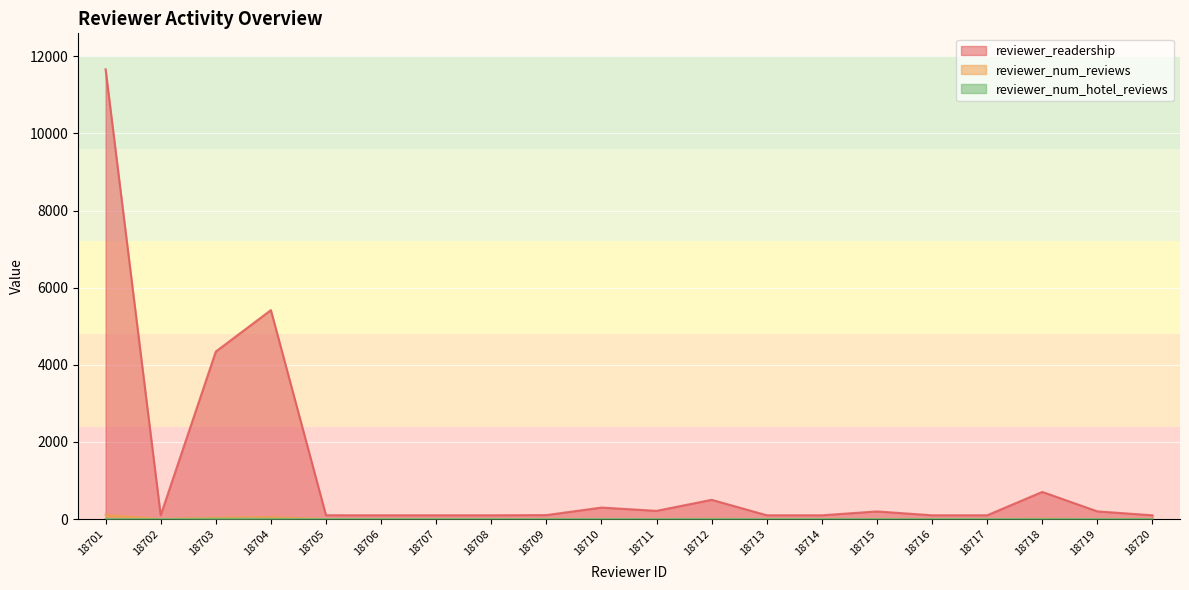

What are all the series names shown in the legend?

reviewer_readership, reviewer_num_reviews, reviewer_num_hotel_reviews